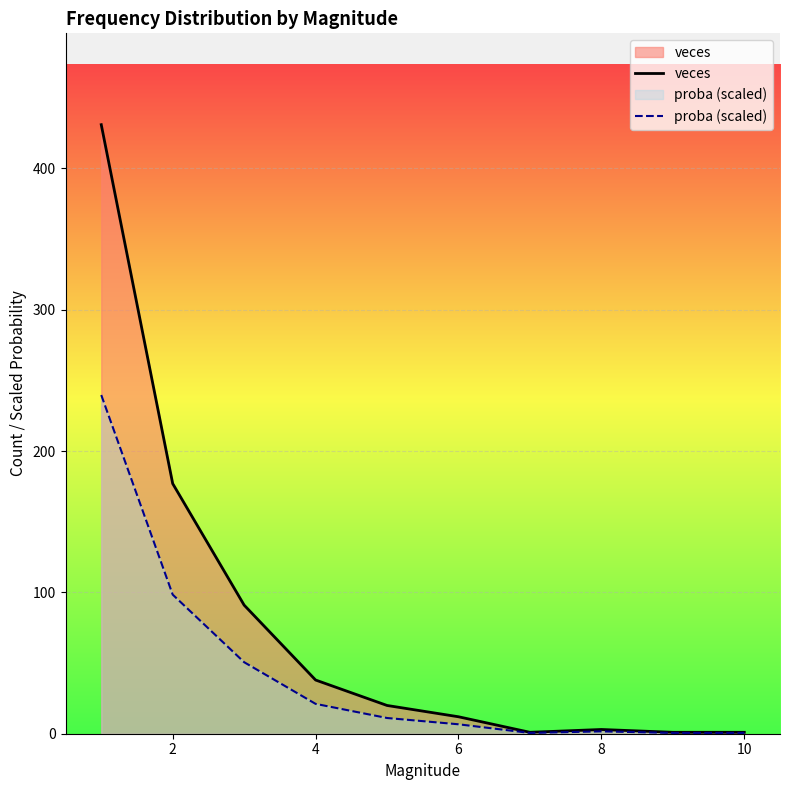

What is the value of the proba (scaled) point at the 1st from the left?

239.7